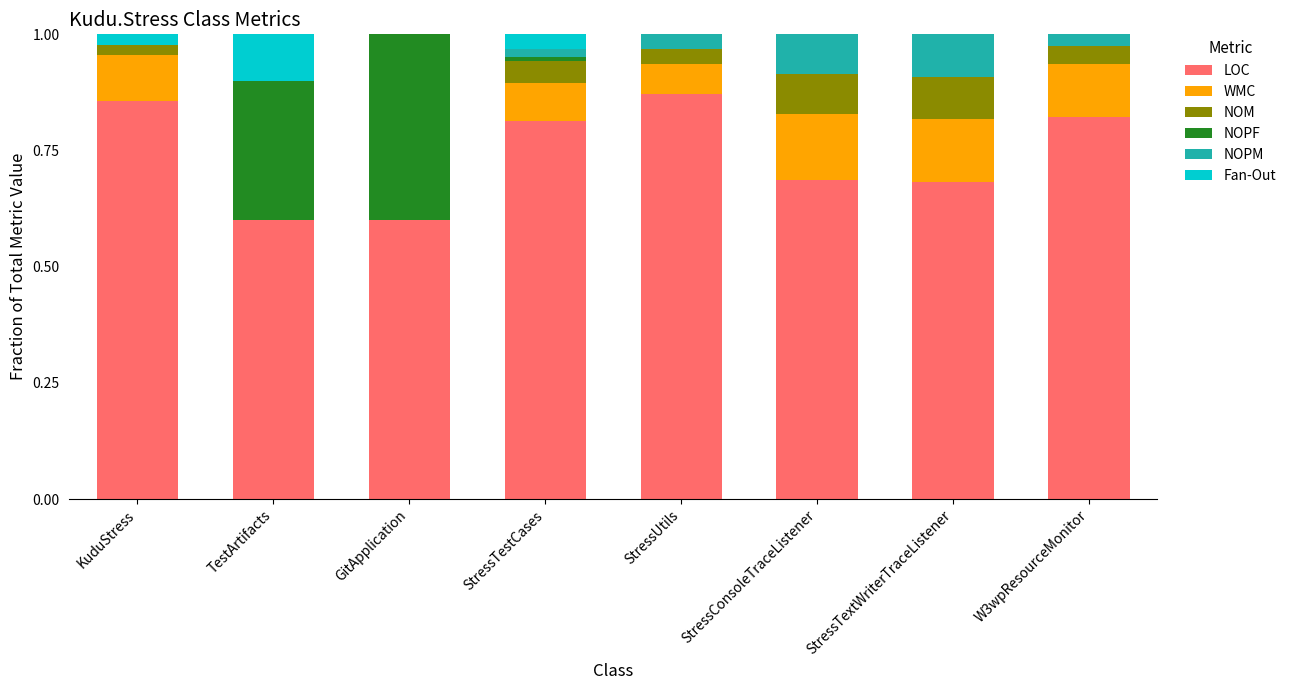

What is the total value across all series at W3wpResourceMonitor?

1.0